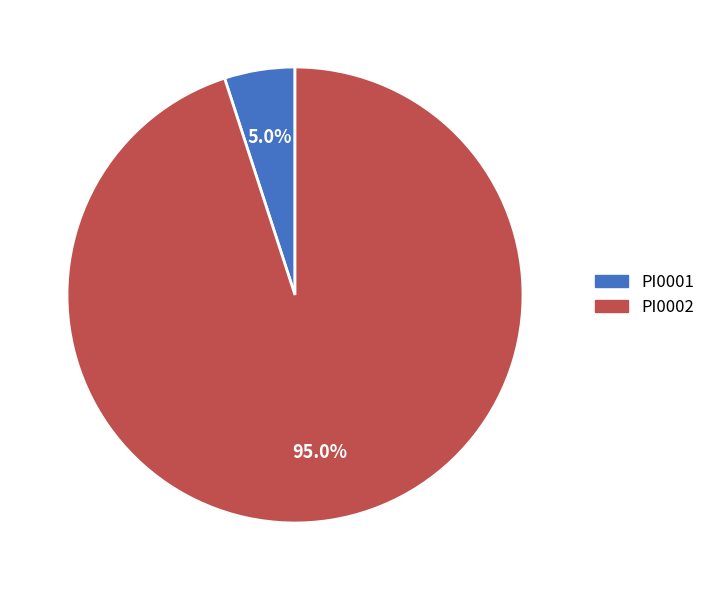

Is PI0002 the majority of the pie?

Yes